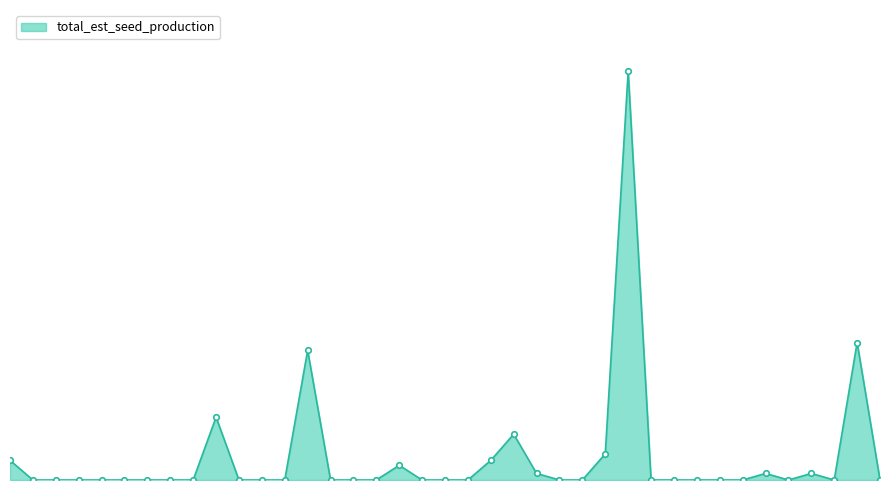

Does the chart have visible grid lines?

No